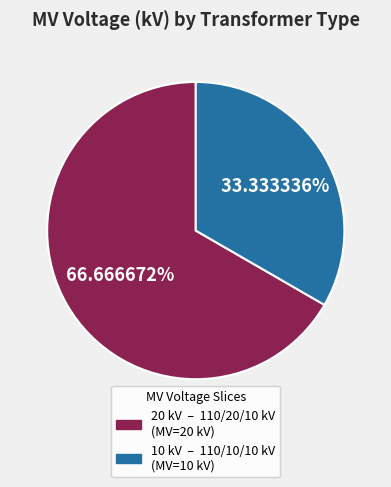

Is there a majority slice in this chart?

Yes